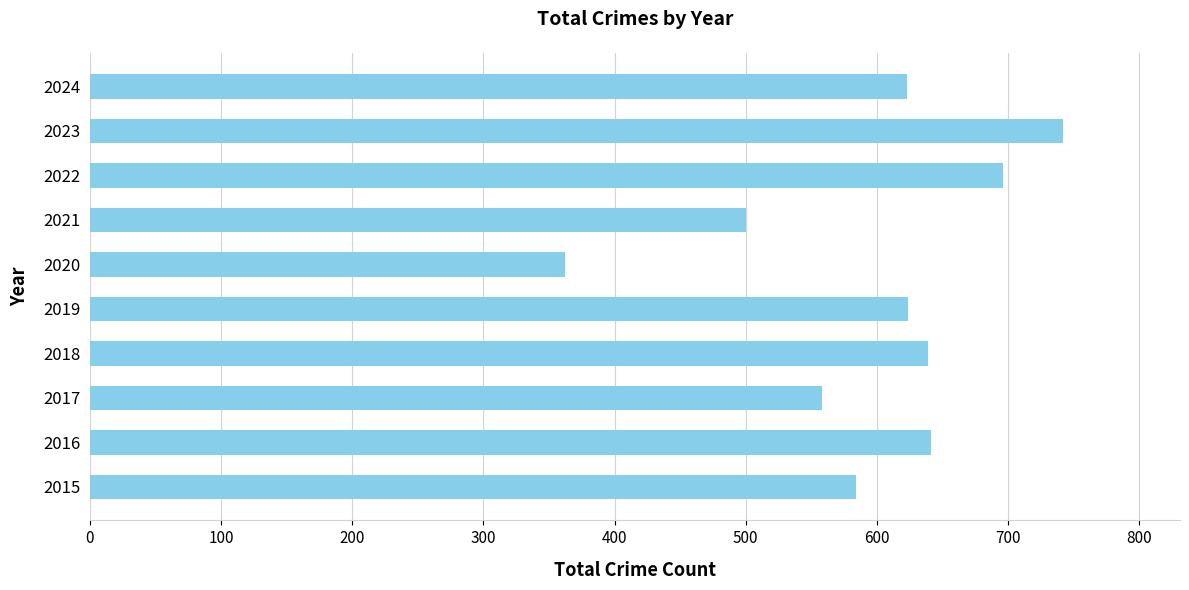

What is the smallest value displayed?

362